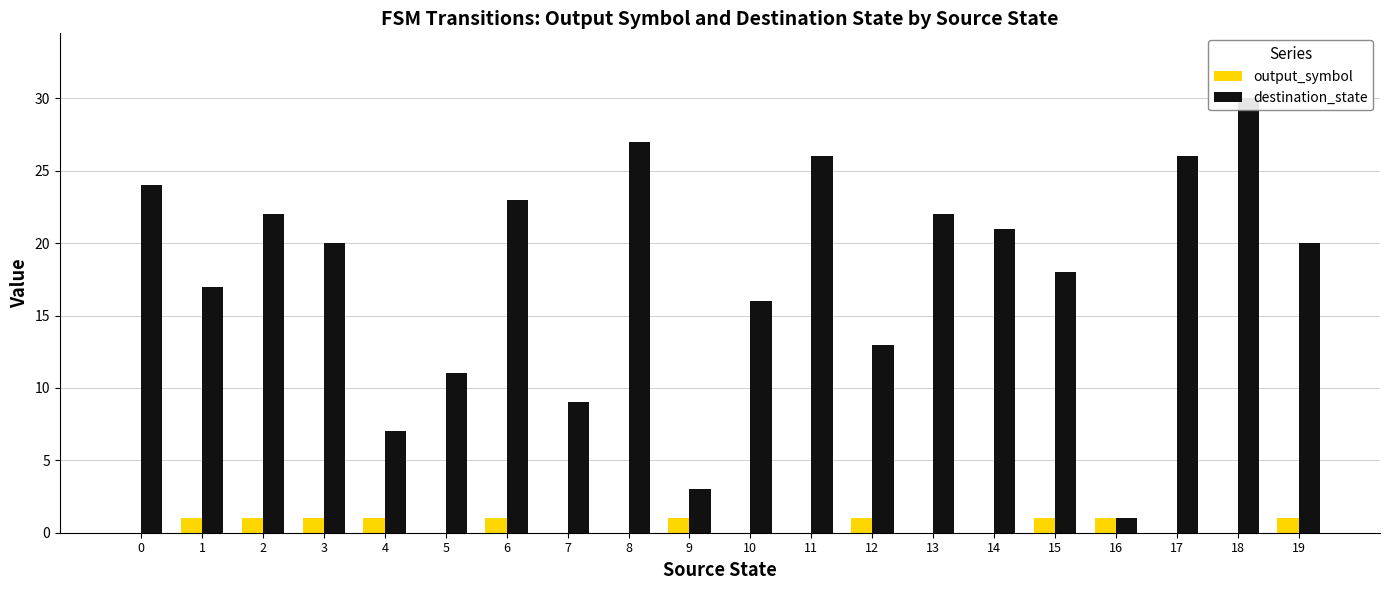

Does the chart contain stacked bars?

No